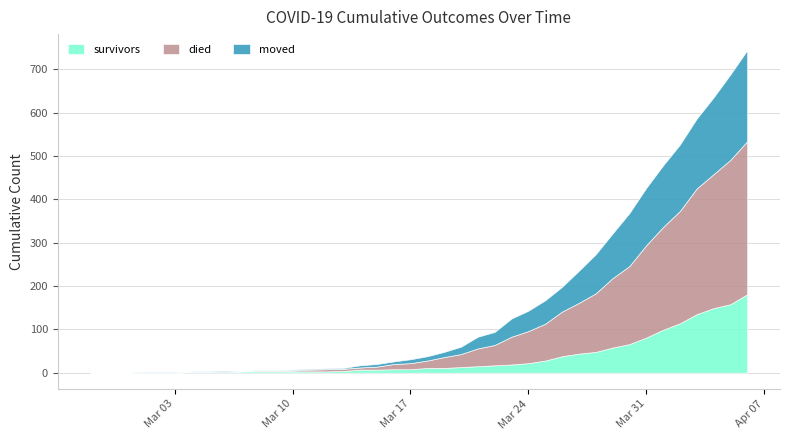

What is the label of the 17th point from the right?

2020-03-21